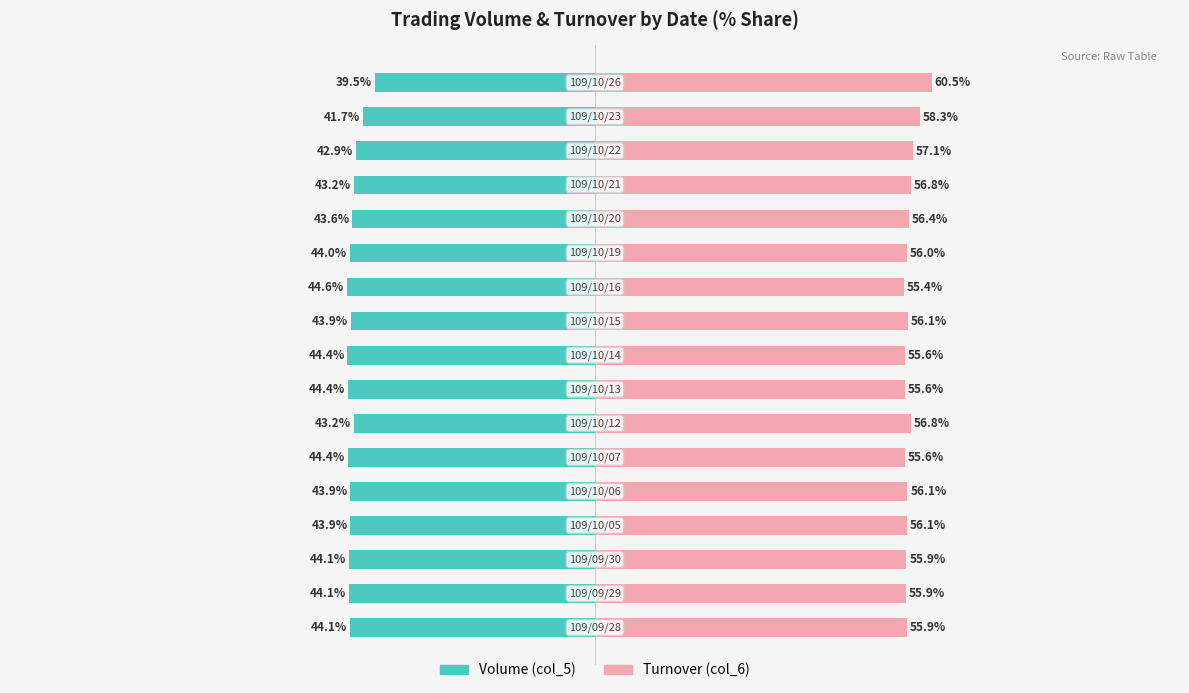

Rank the series at 11 from highest to lowest value.

Turnover (col_6), Volume (col_5)